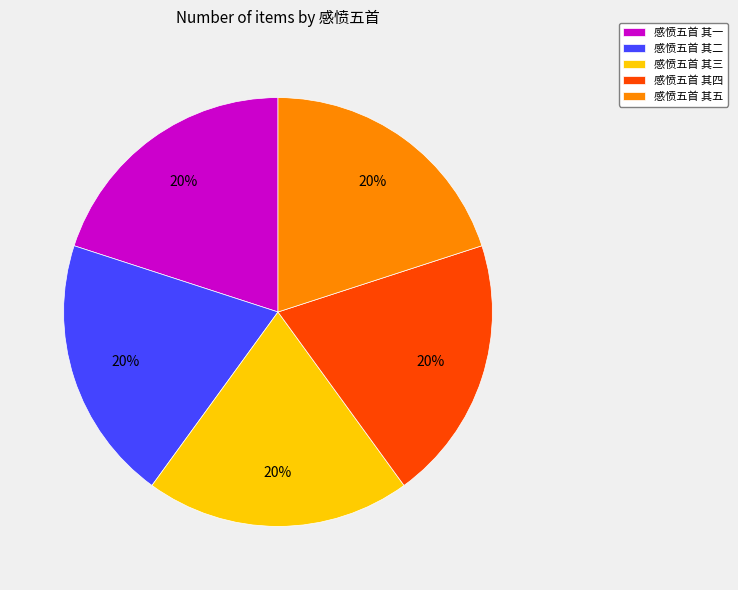

Count the number of slices in the pie.

5